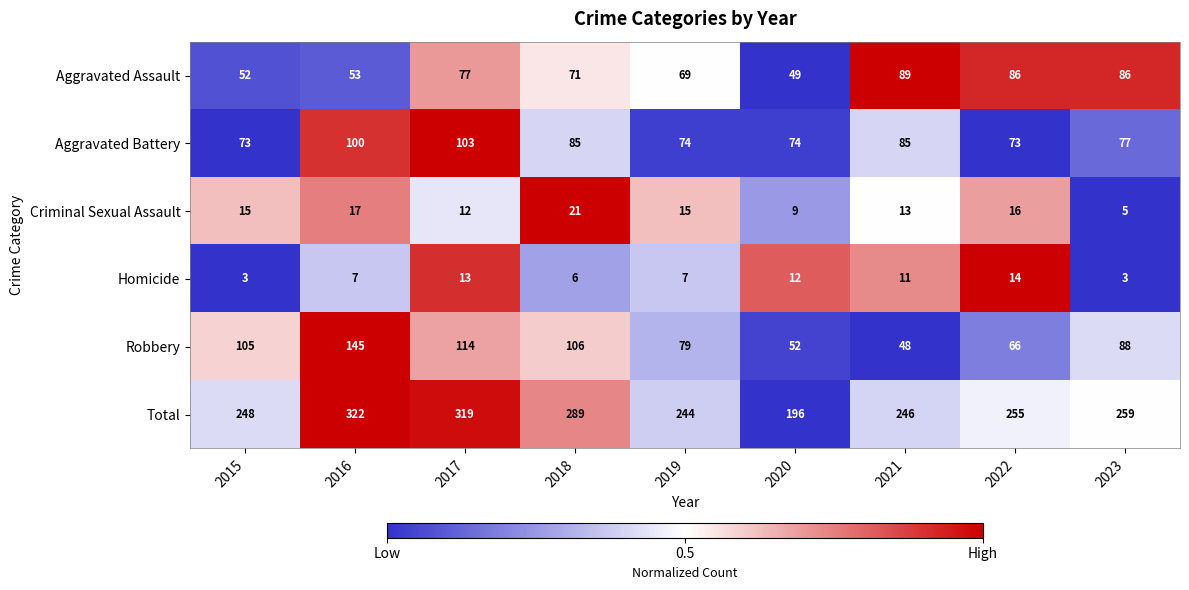

At which category is the sum across all series the highest?

2016